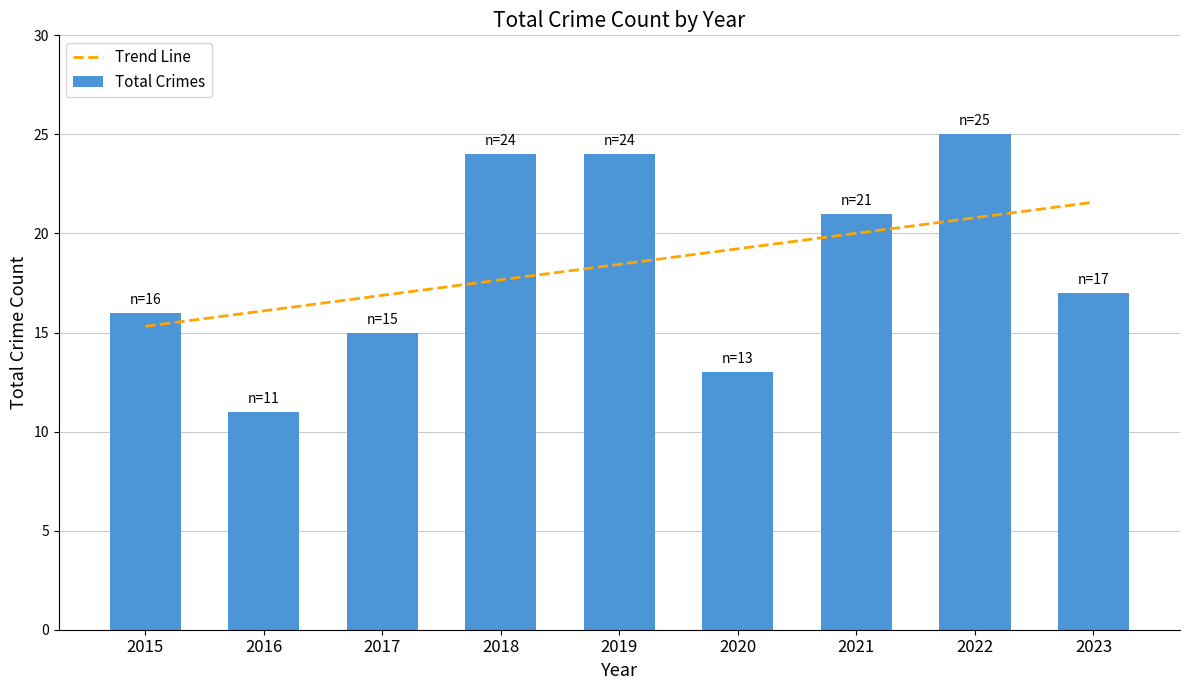

At which category does the chart reach its minimum across all series?

2016